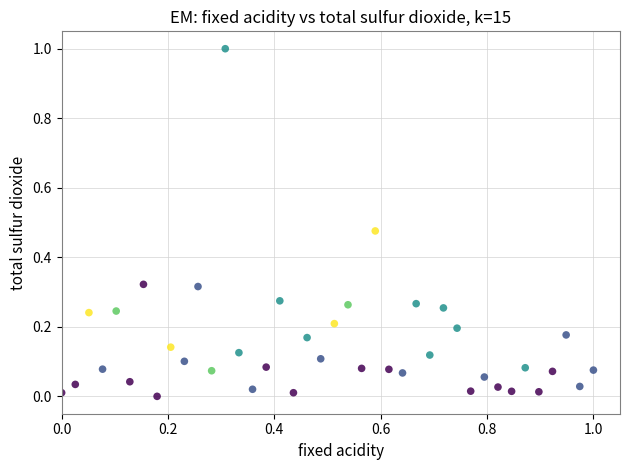

What is the range of Y values (max minus min)?

1.0